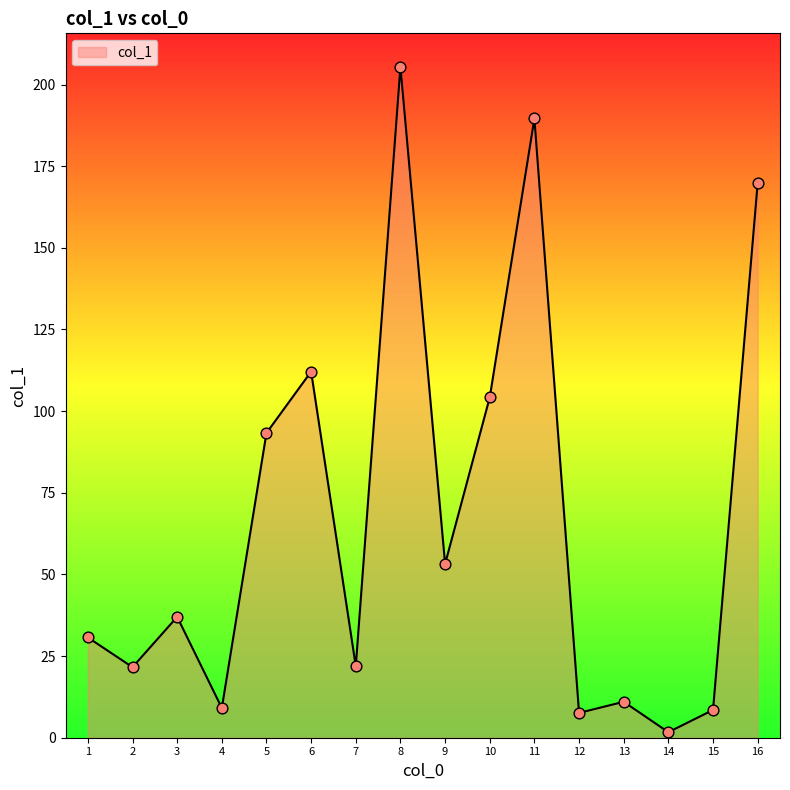

Between 10 and 15, which is larger?

10